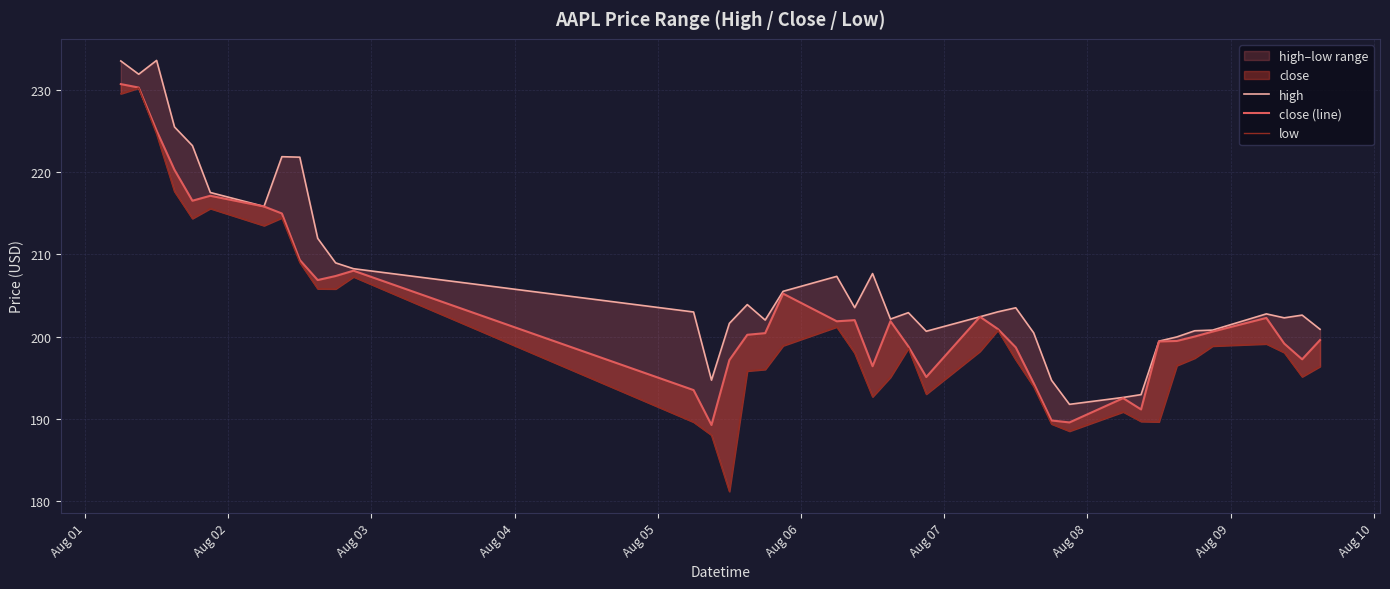

Rank the series by their average value, from highest to lowest.

high, close (line), low